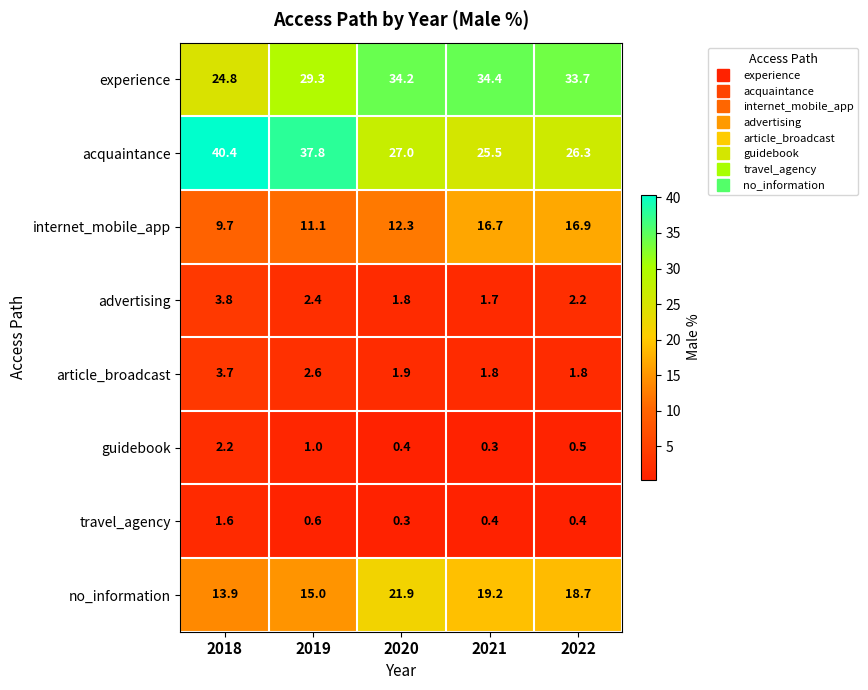

At which label is travel_agency closest to 0?

2020